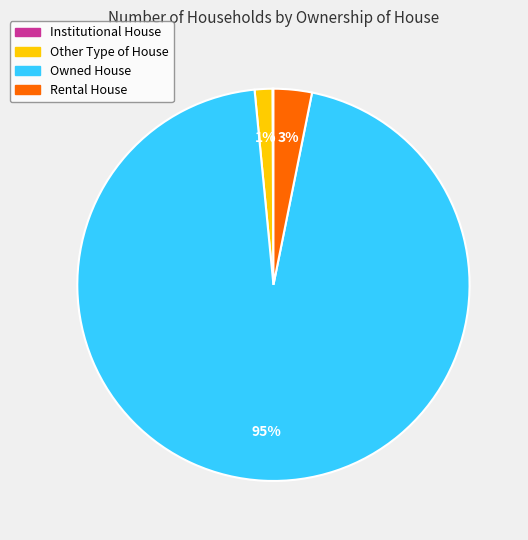

Does Rental House account for over 50% of the chart?

No